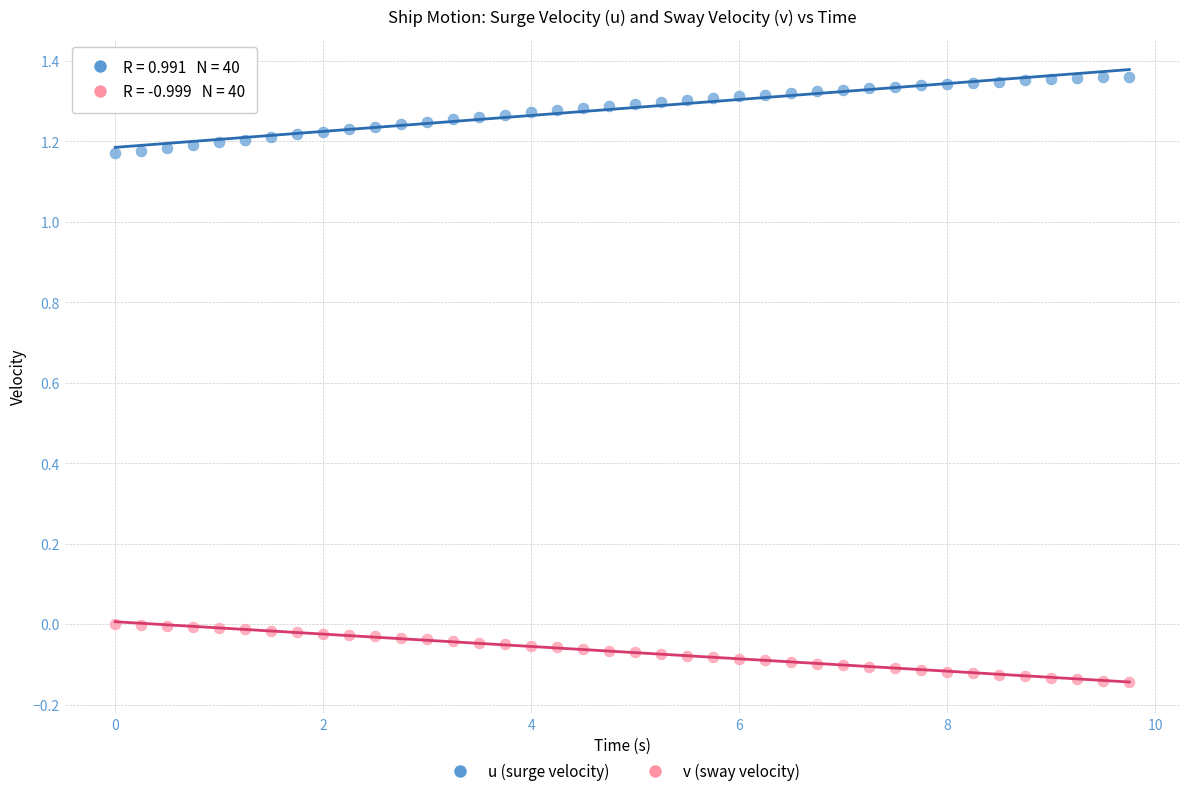

Across all data points, what is the range of X values (max minus min)?

9.8